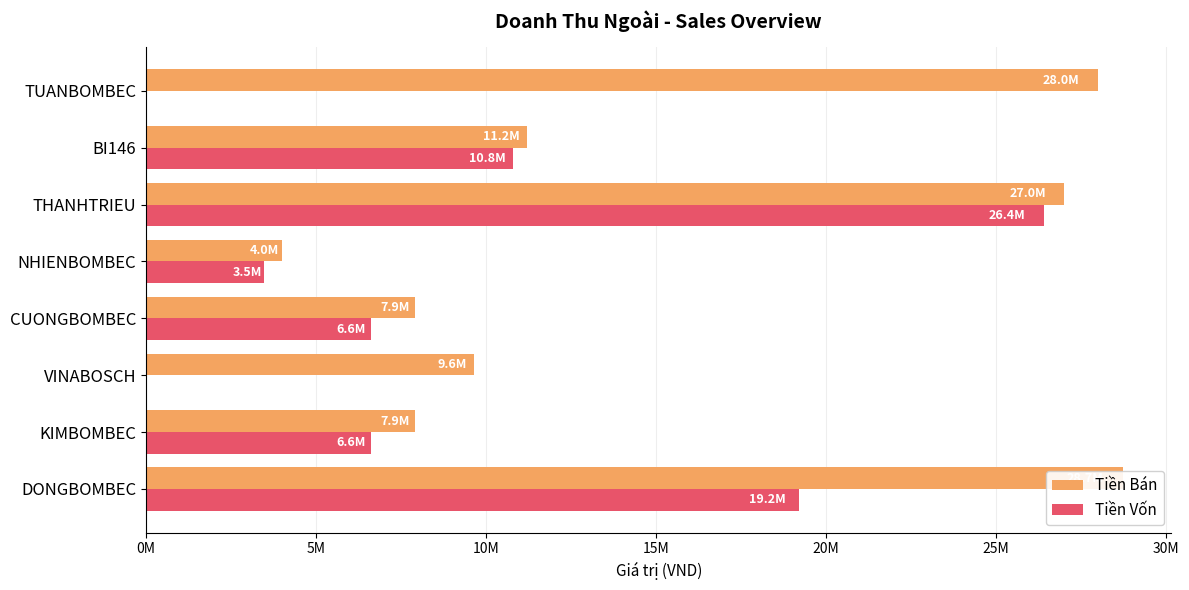

How many Tiền Vốn values are between 3470000 and 19200000?

5